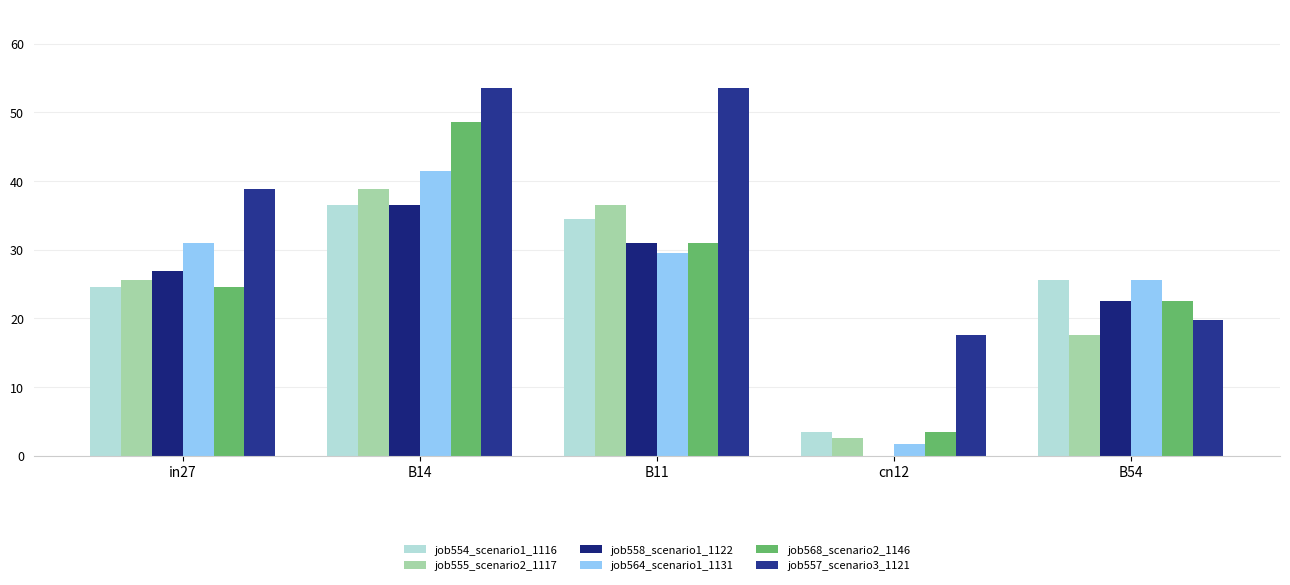

Is the value of job558_scenario1_1122 at B54 greater than the value of job554_scenario1_1116 at cn12?

Yes